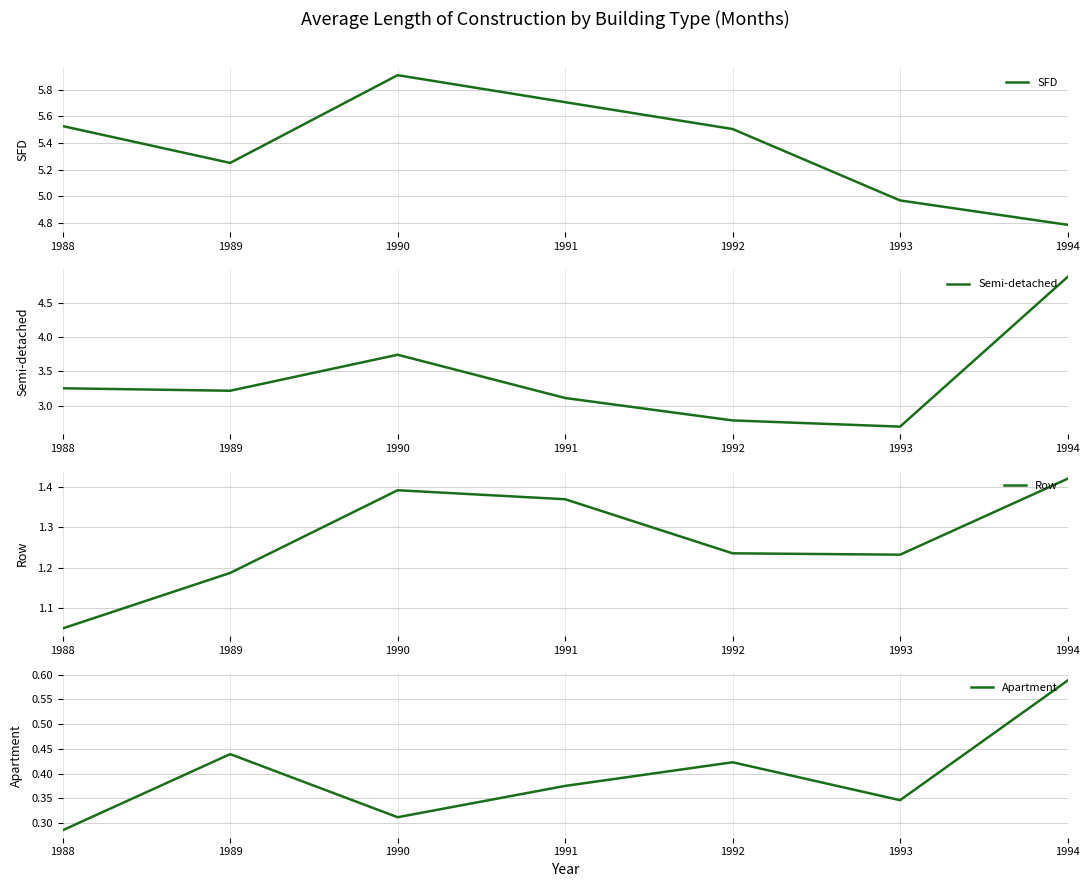

What is the value of the Row point at the 7th from the left?

1.4